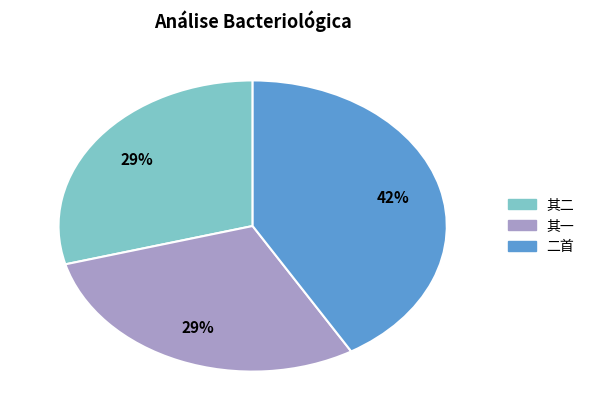

Is there a majority slice in this chart?

No